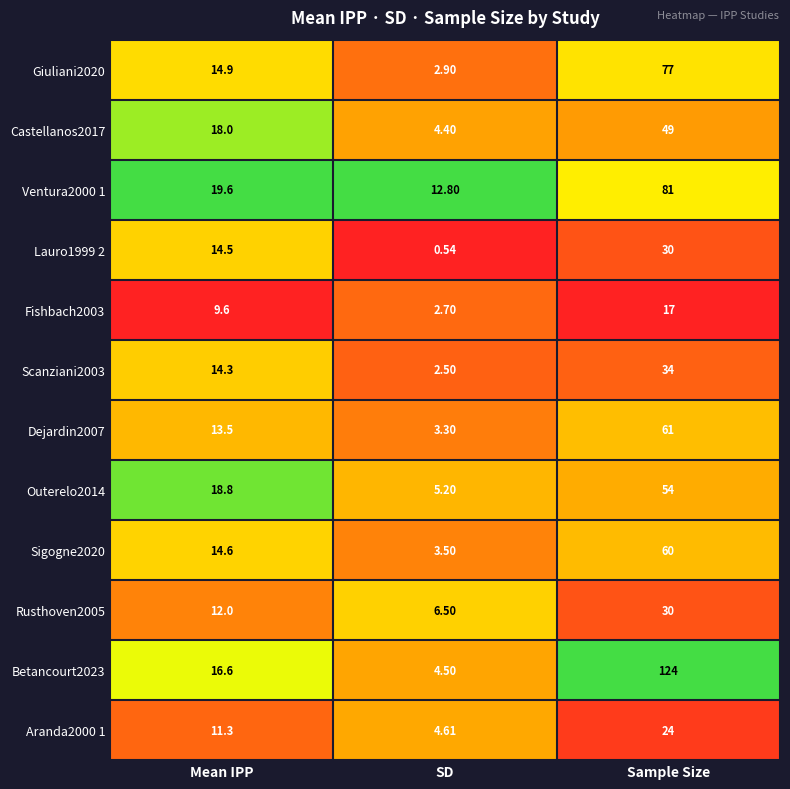

Is the value of Sigogne2020 at Sample Size greater than the value of Lauro1999 2 at Sample Size?

Yes